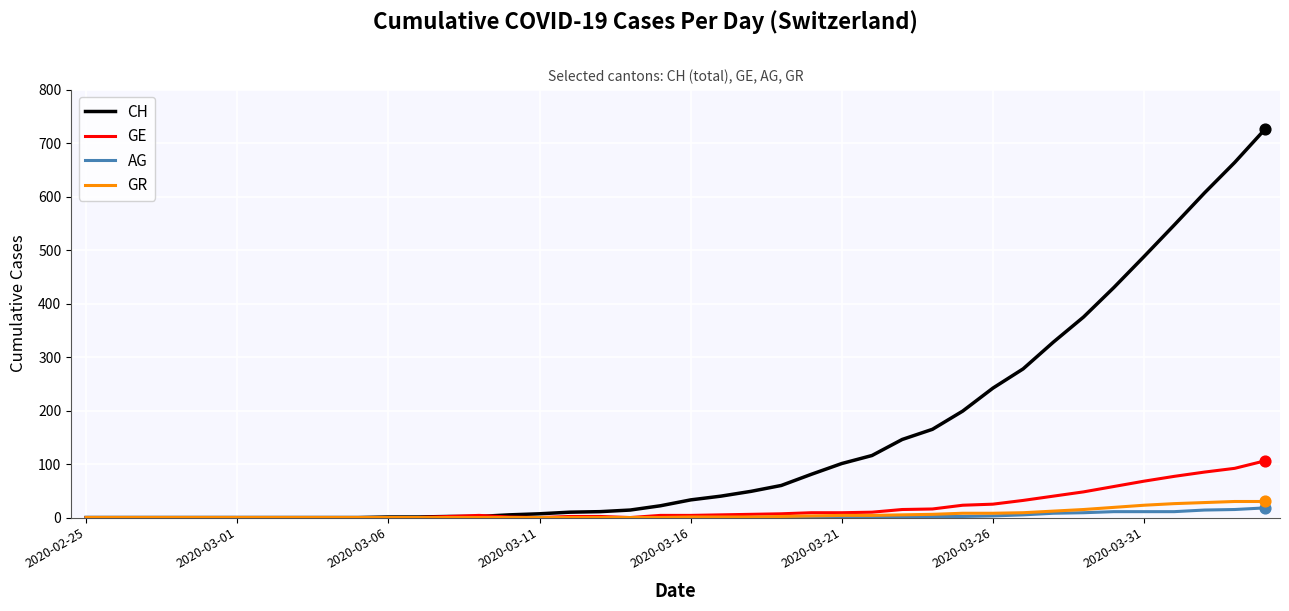

Which series has the largest total across all categories?

CH